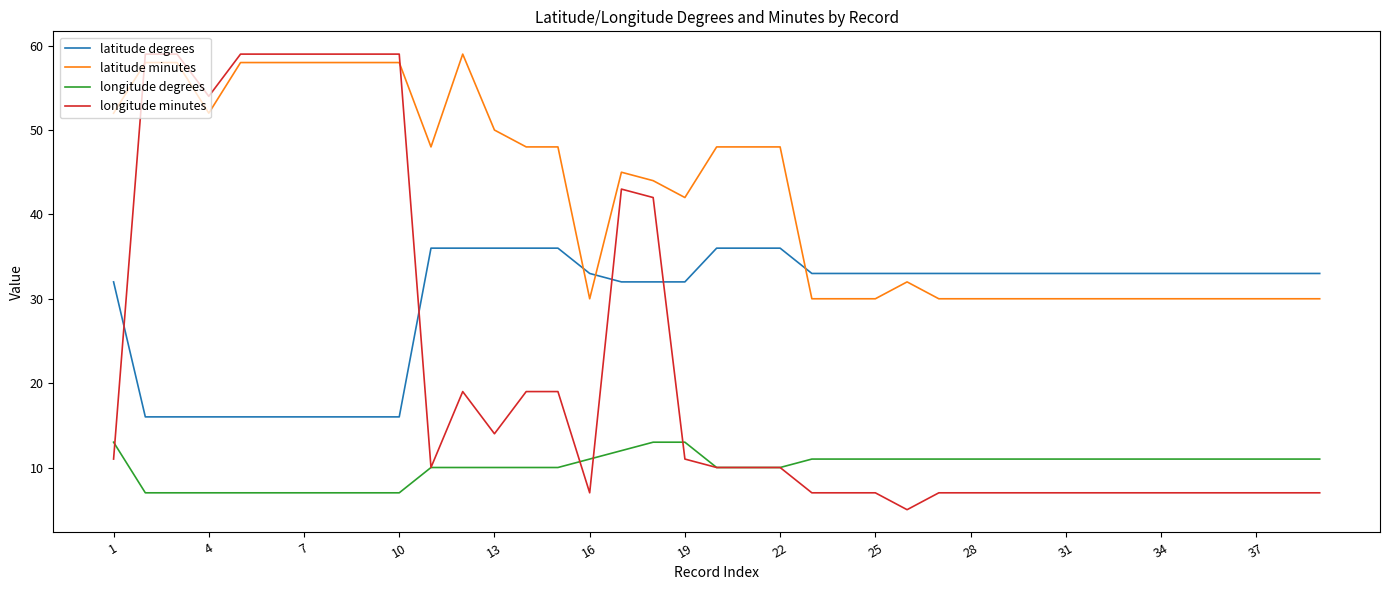

Count the number of categories in the chart.

39